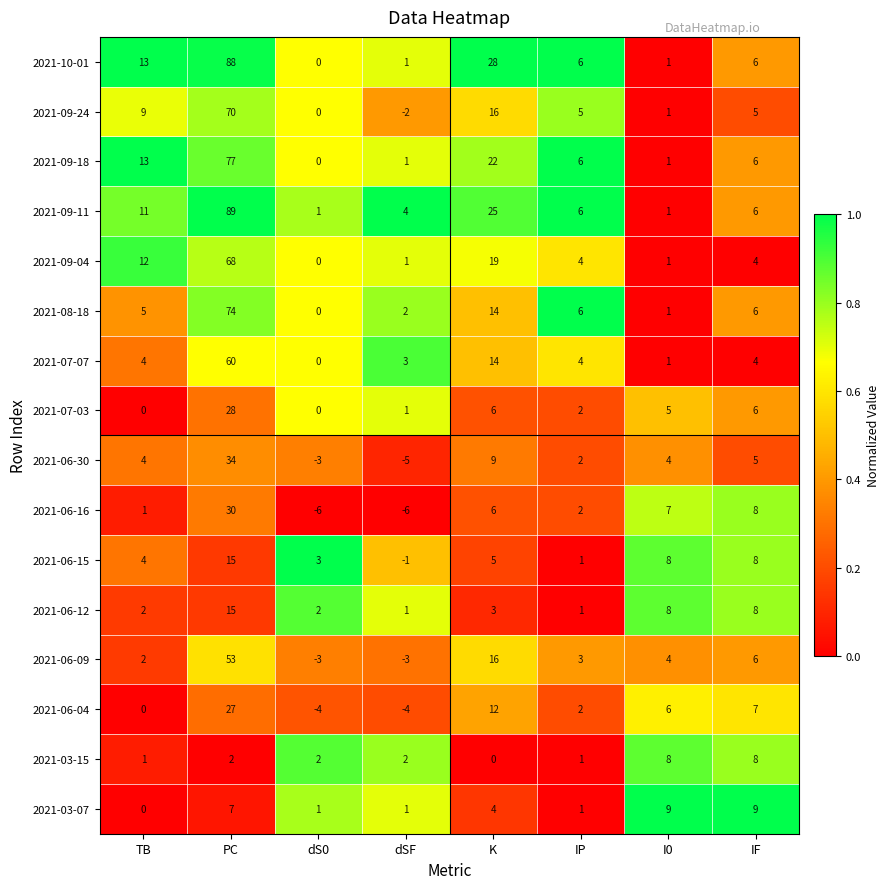

What is the smallest value displayed?

-6